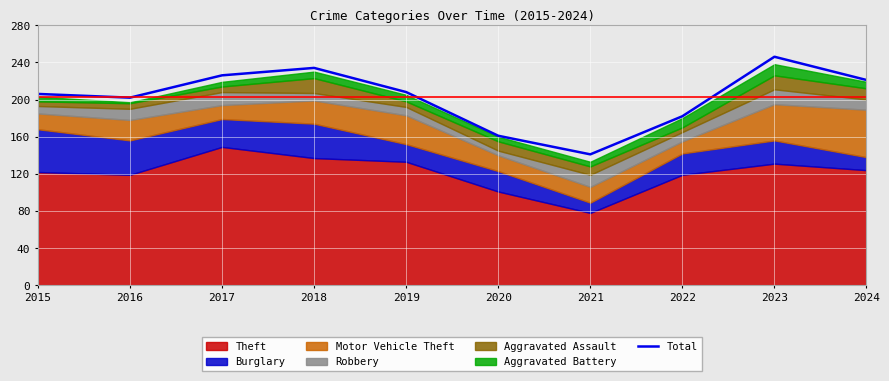

Reading left to right, transcribe all the data shown in this chart.

2015=206	2016=202	2017=226	2018=234	2019=208	2020=161	2021=141	2022=182	2023=246	2024=221